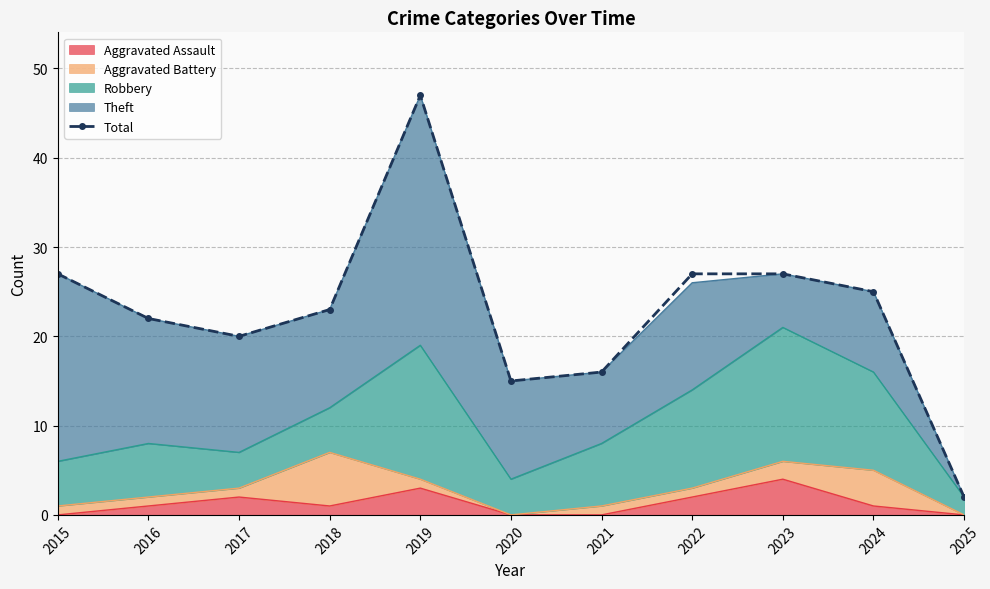

How many data points does each series have?

11